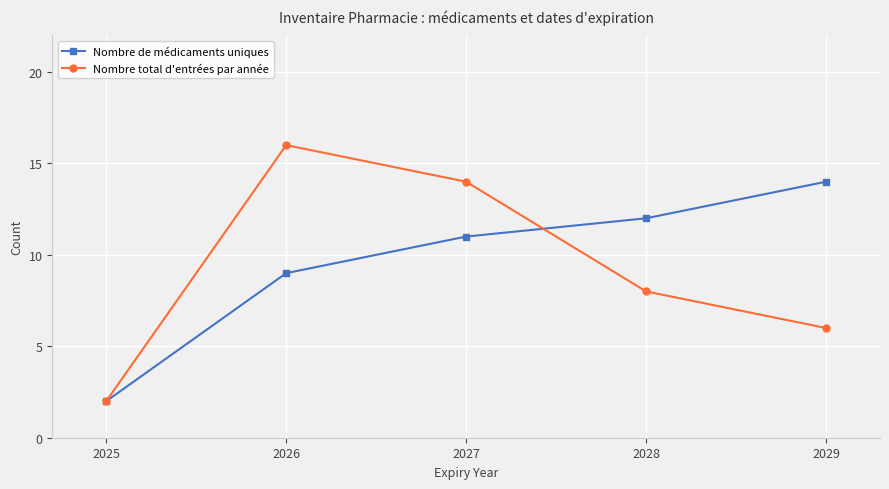

List the labels in order of Nombre de médicaments uniques value, smallest first.

2025, 2026, 2027, 2028, 2029